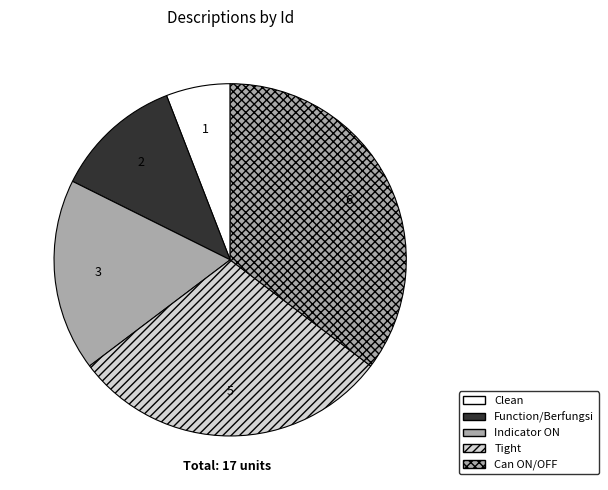

How many segments does this pie chart have?

5